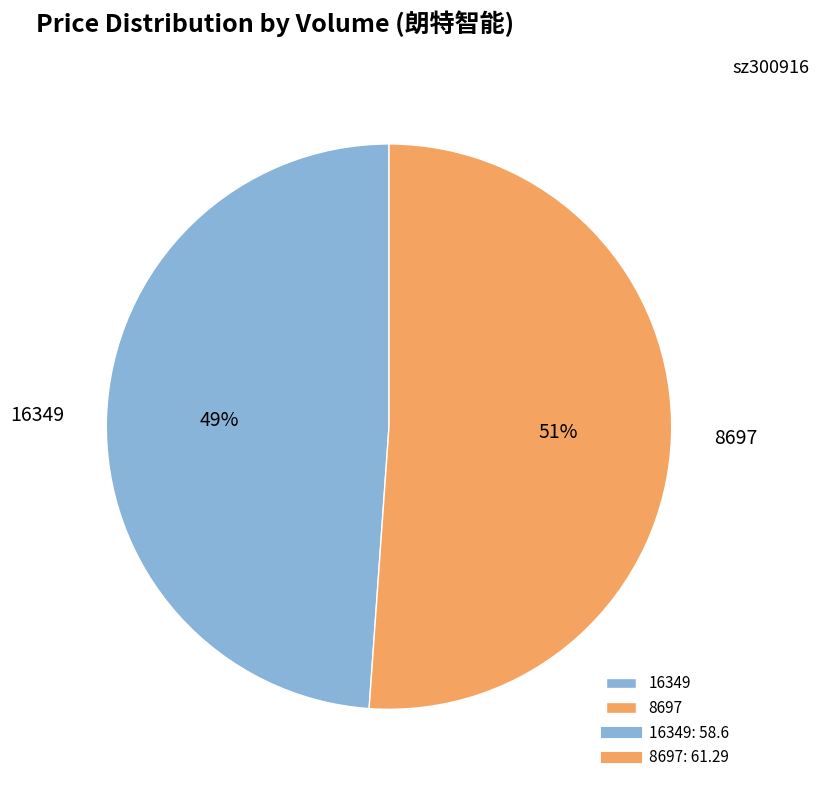

Which slice is the smallest?

16349